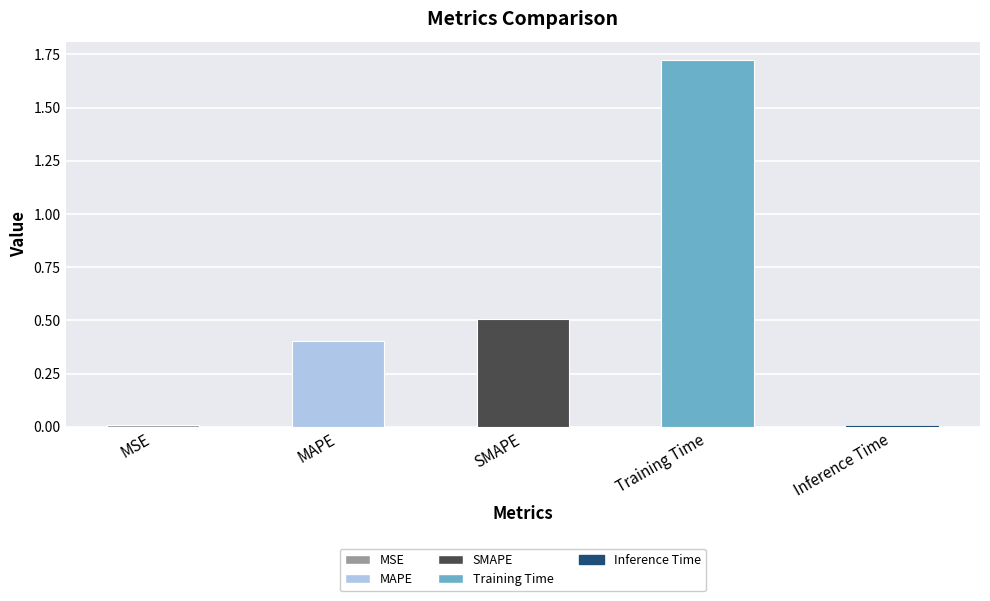

What is the sum of the values at Training Time and MAPE?

2.1